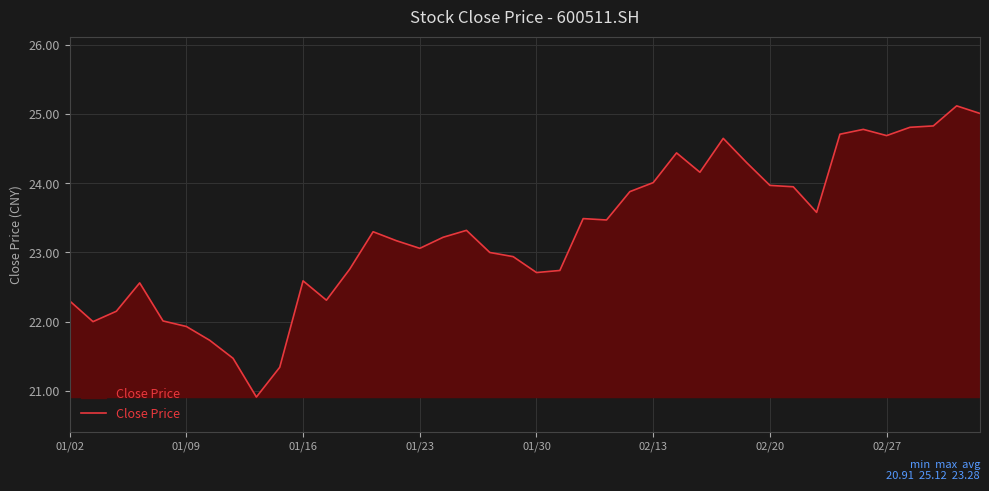

How many lines are shown in the chart?

1